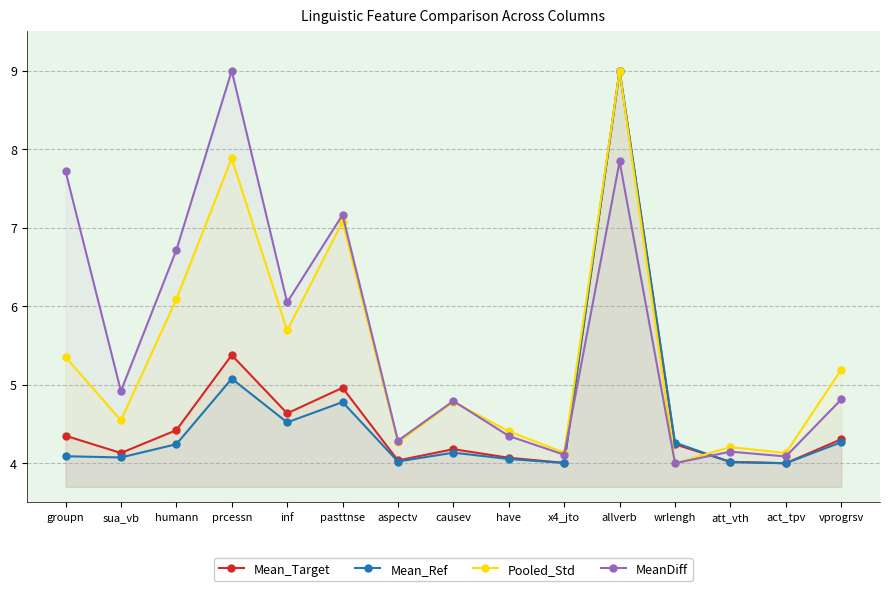

The value of MeanDiff at sua_vb is 4.9. True or false?

True